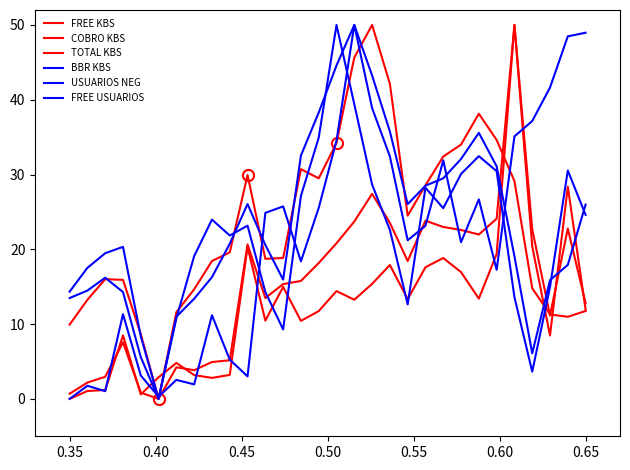

How many lines are shown in the chart?

6